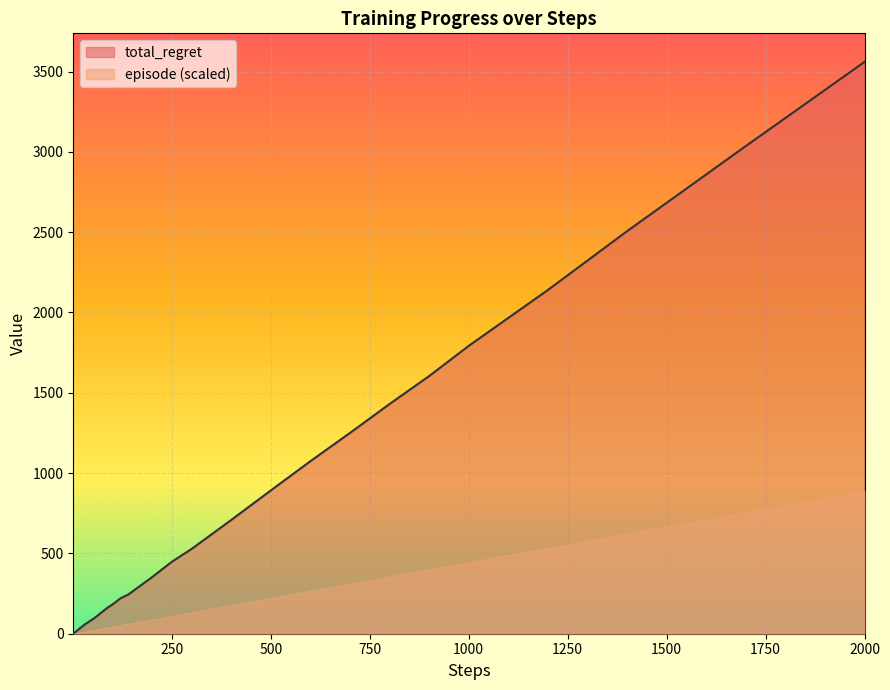

How many distinct data groups are displayed?

2